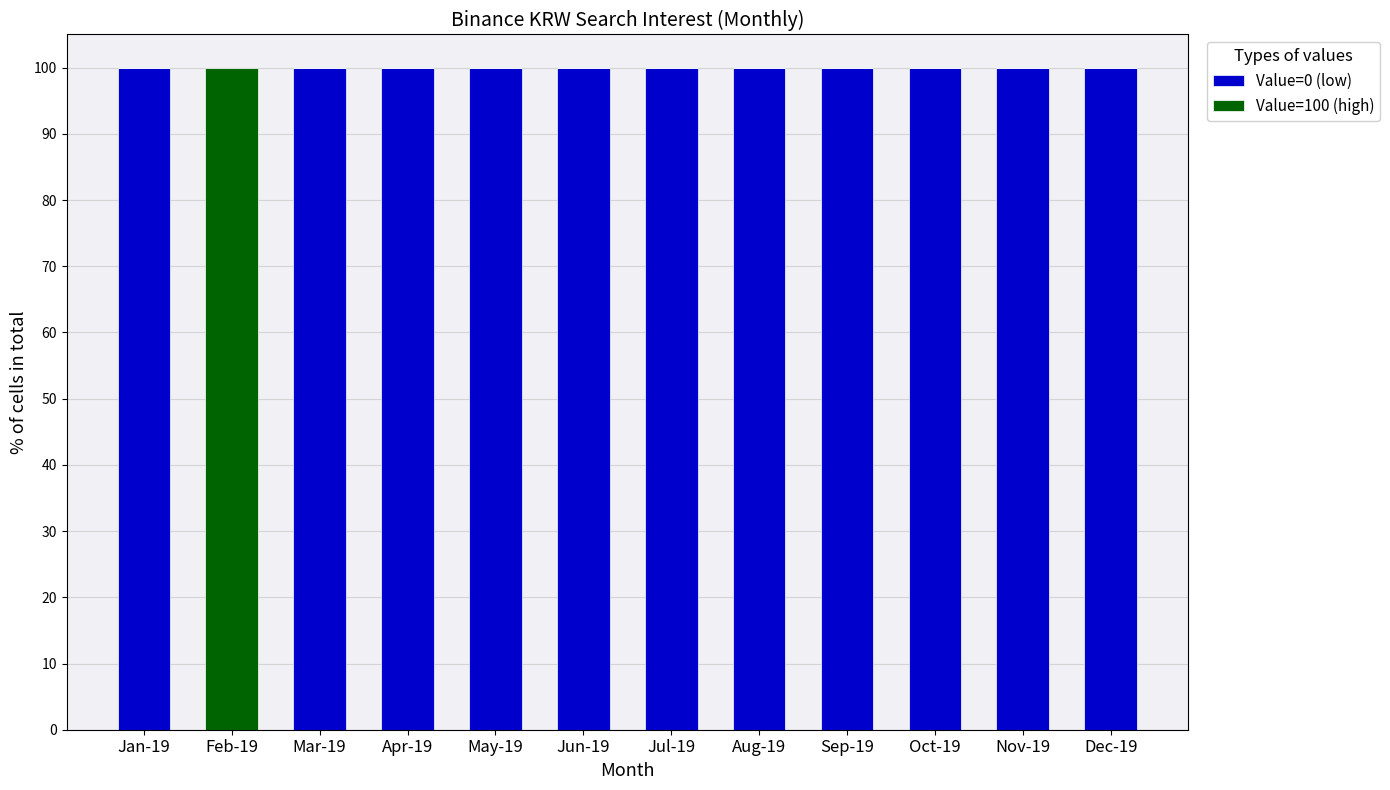

Is it true that Value=0 (low) equals 0 at Feb-19?

True